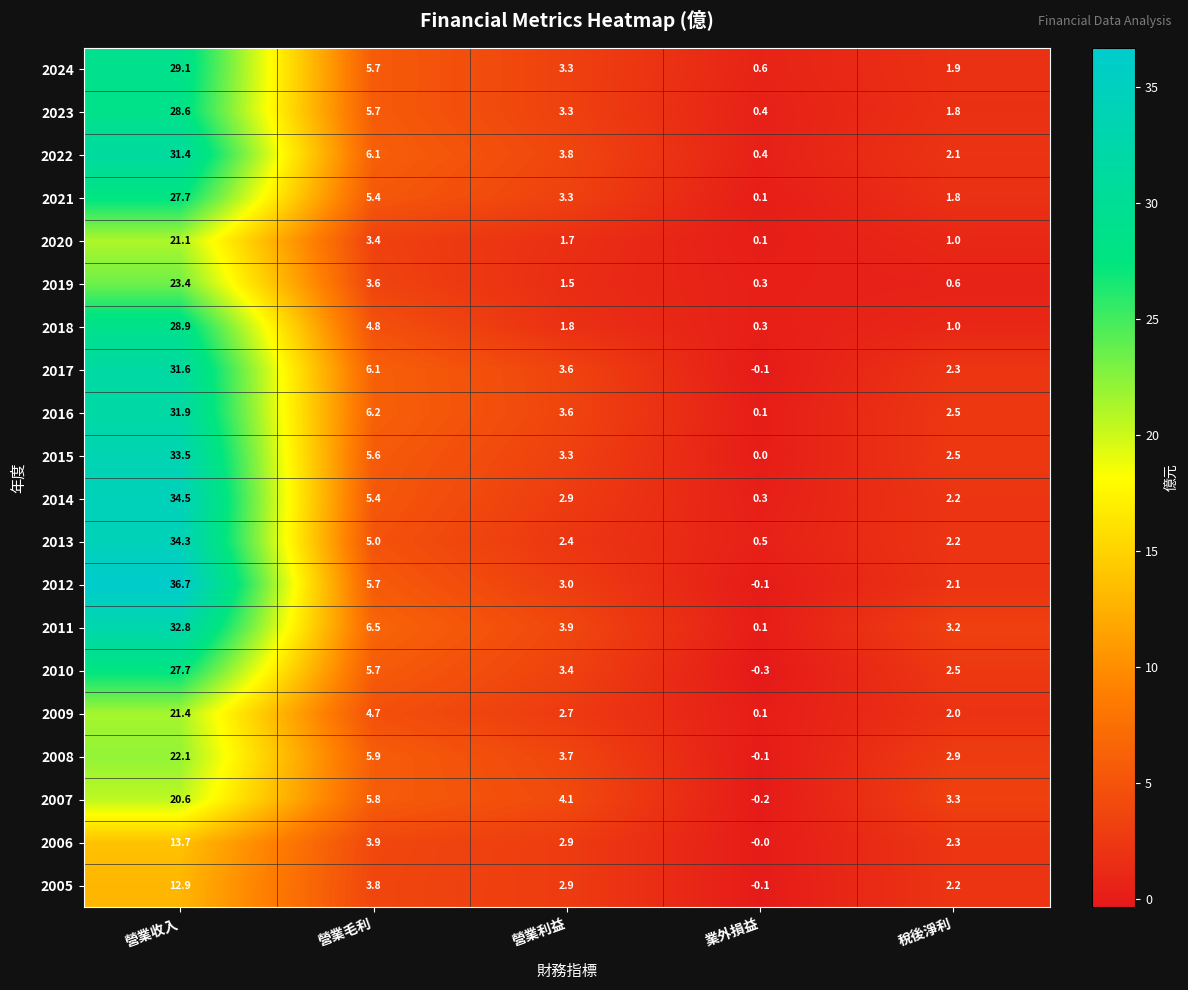

The 2015 series shows 13.3 at 業外損益. True or false?

False